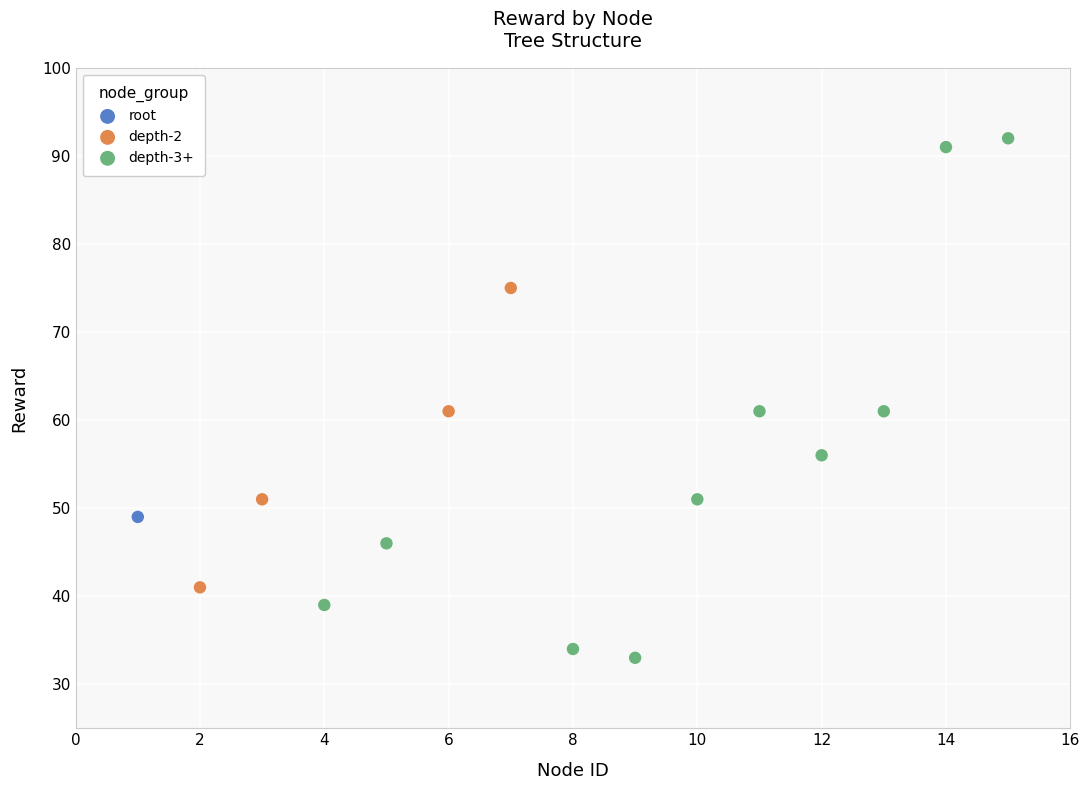

What are all the series names shown in the legend?

root, depth-2, depth-3+